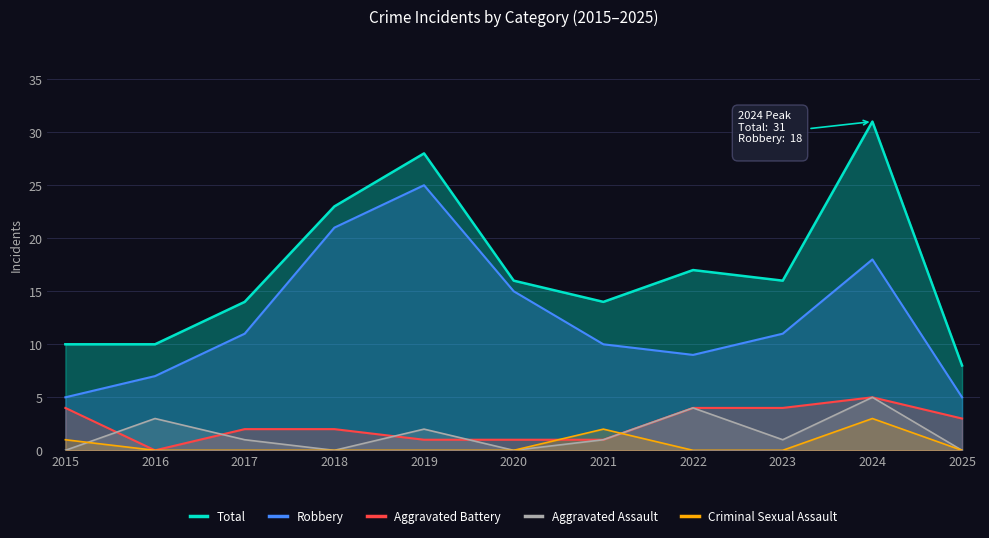

True or false: Robbery and Aggravated Assault intersect in this chart.

False